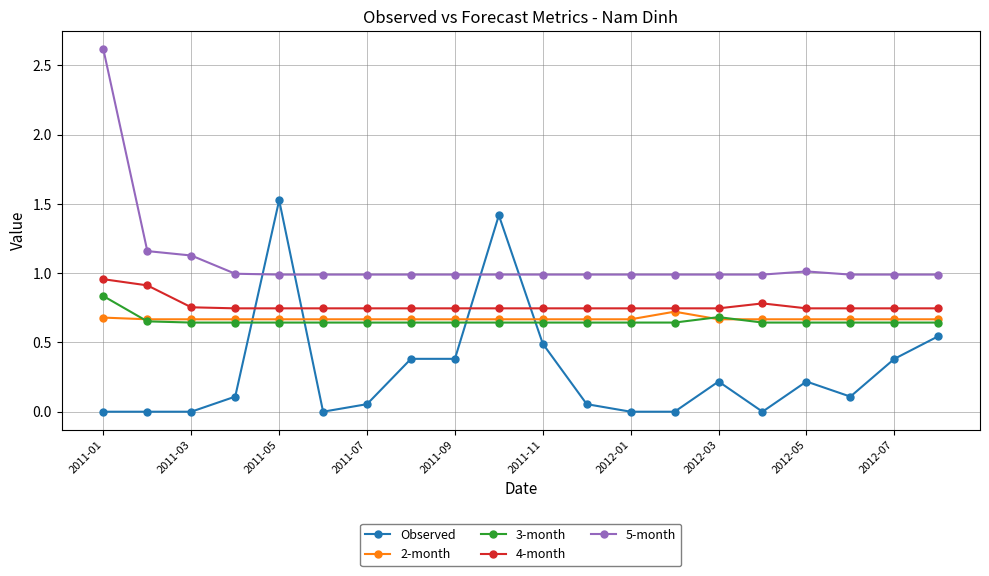

True or false: 3-month and 4-month cross at least once.

False